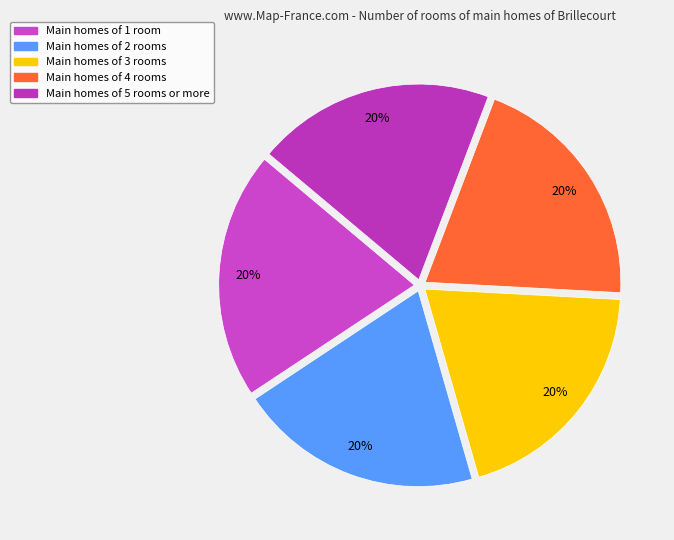

Does any single category account for the majority?

No